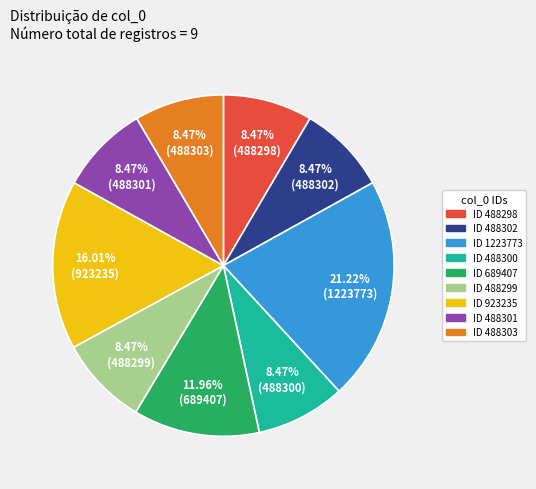

Do ID 488302 and ID 488300 together represent more than half of the pie?

No